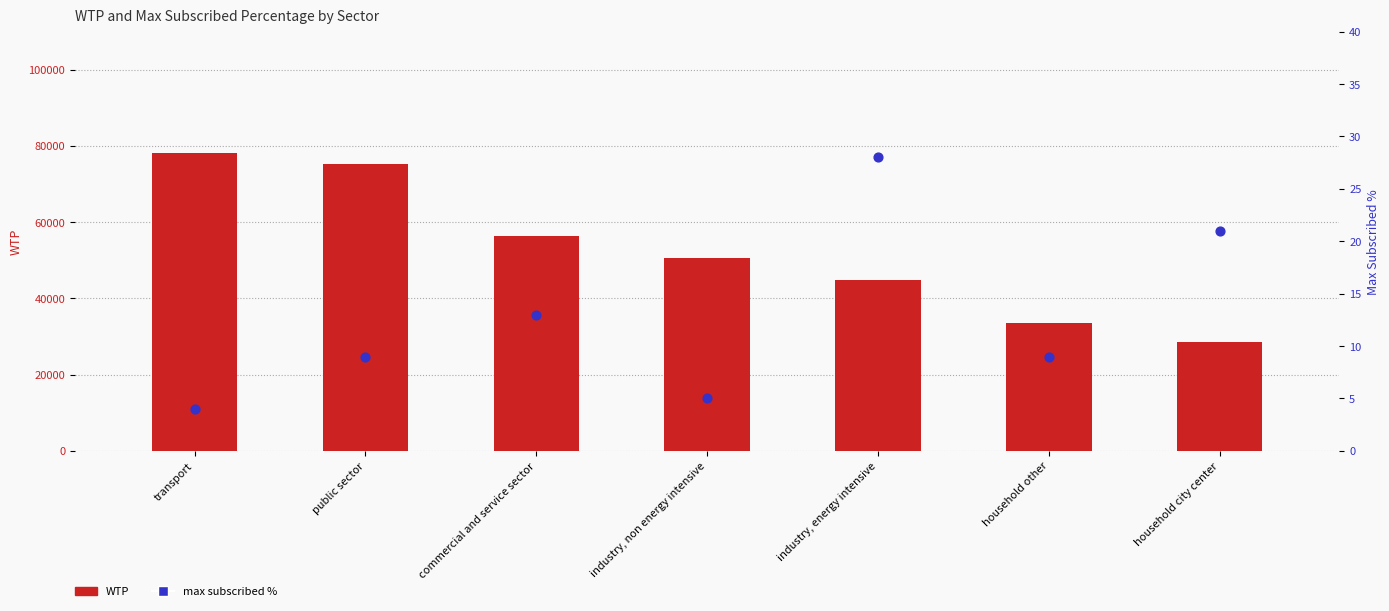

Which series contains the highest Y value?

WTP